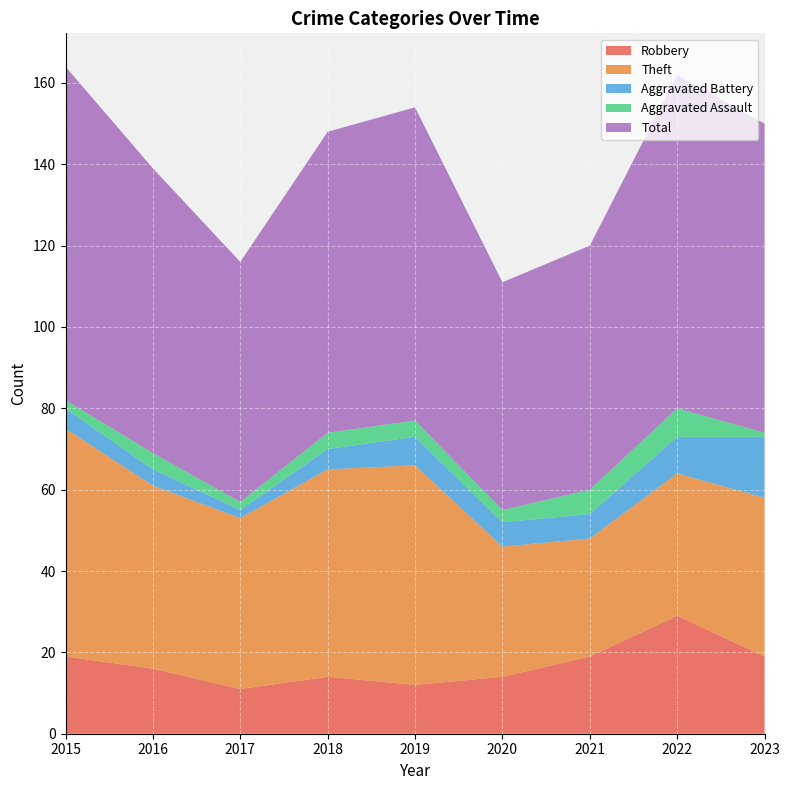

Reading right to left, extract all data points from this chart.

Robbery: 19	29	19	14	12	14	11	16	19
Theft: 39	35	29	32	54	51	42	45	56
Aggravated Battery: 15	9	6	6	7	5	2	4	5
Aggravated Assault: 1	7	6	3	4	4	2	4	2
Total: 76	82	60	56	77	74	59	70	82